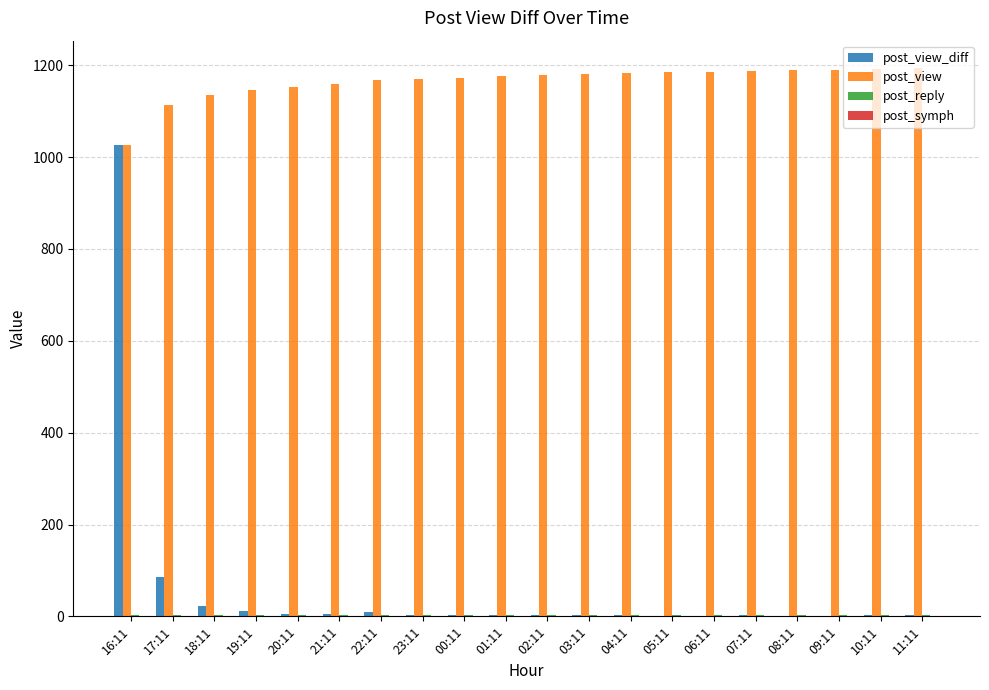

What is the sum of all post_view values?

23291